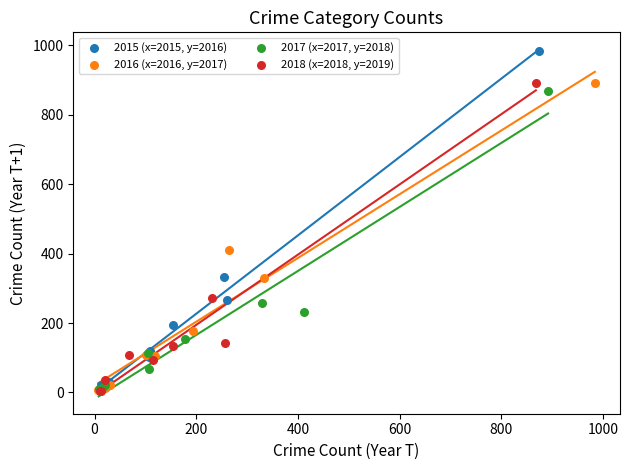

Which series reaches the maximum Y coordinate?

2015 (x=2015, y=2016)